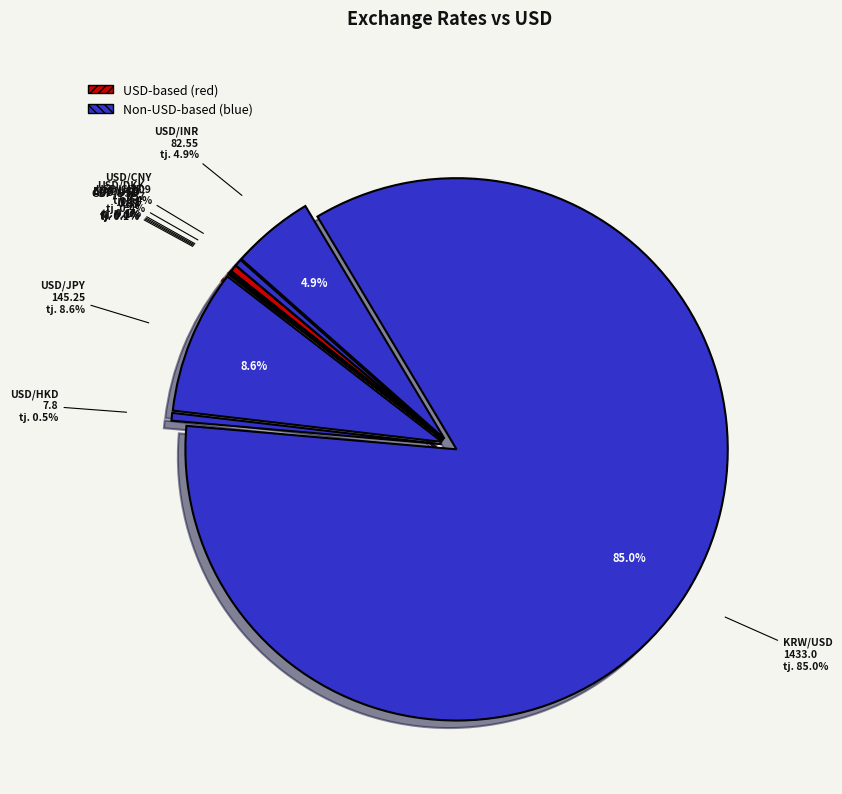

Is it true that AUD/USD is 0% of the pie?

True